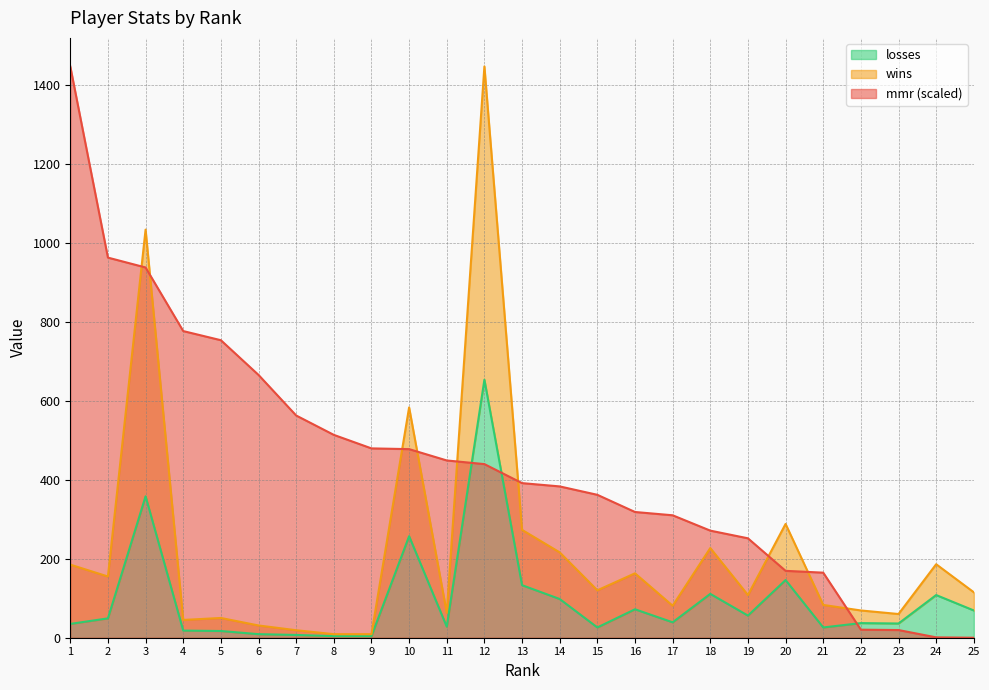

At 3, list the series in order from smallest to largest.

losses, mmr, wins